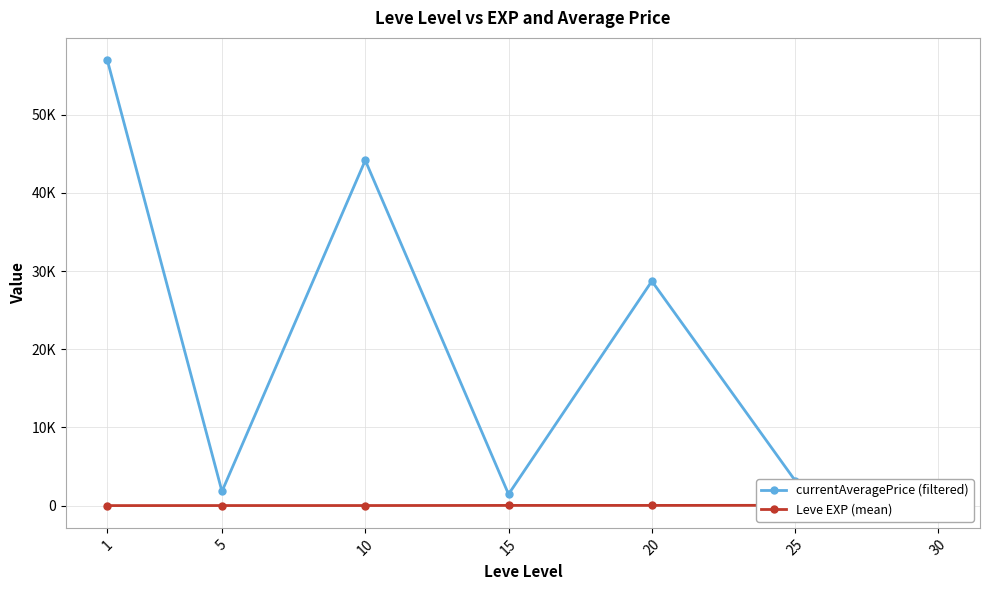

Reading left to right, list all the values displayed in this chart.

currentAveragePrice (filtered): 1=56995.8	5=1813.5	10=44178.0	15=1457.7	20=28721.7	25=3199.6	30=0.0
Leve EXP (mean): 1=1.3	5=6.2	10=7.7	15=22.3	20=23.3	25=34.7	30=59.0